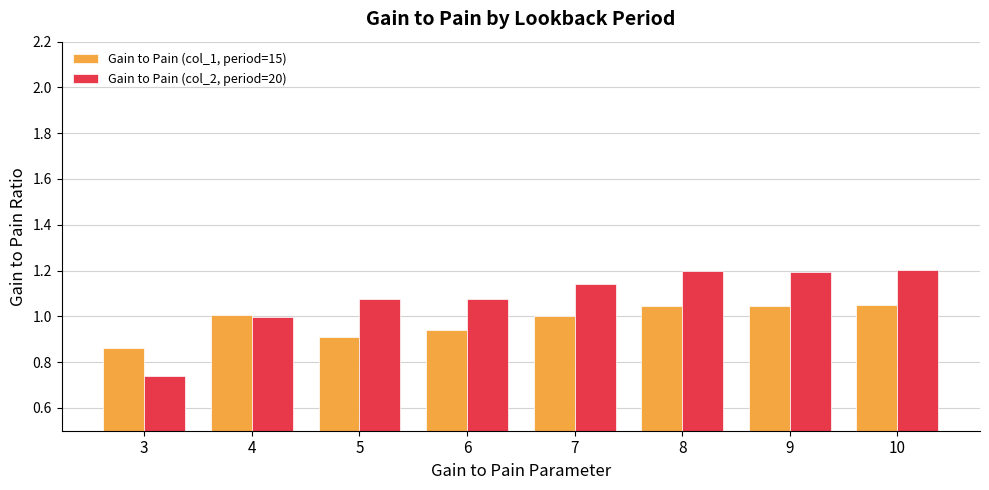

List the series in order of their overall mean, highest first.

Gain to Pain (col_2, period=20), Gain to Pain (col_1, period=15)